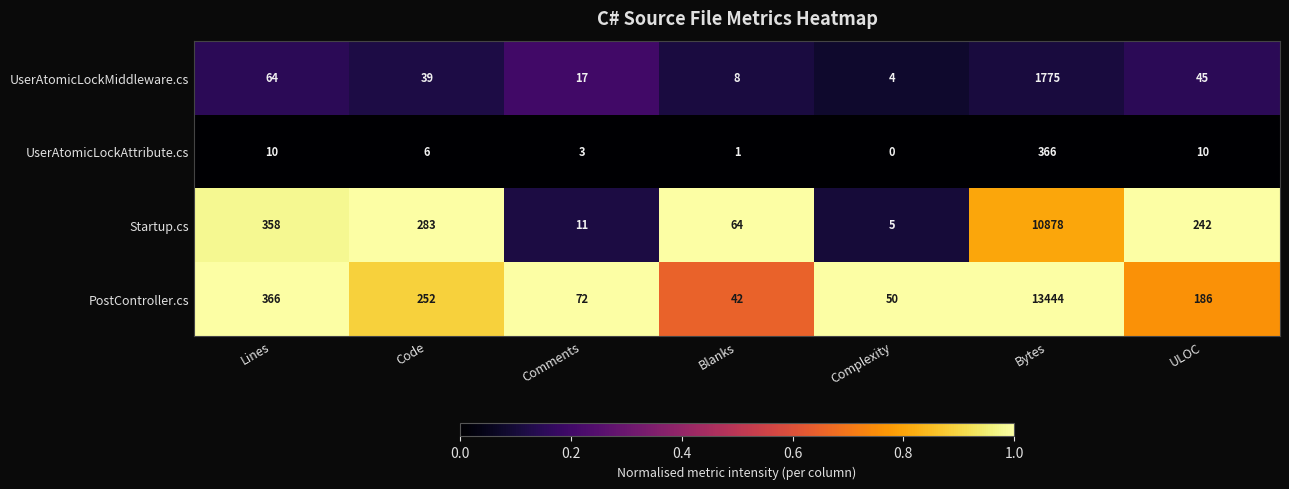

Reading left to right, extract all data points from this chart.

UserAtomicLockMiddleware.cs: 64	39	17	8	4	1775	45
UserAtomicLockAttribute.cs: 10	6	3	1	0	366	10
Startup.cs: 358	283	11	64	5	10878	242
PostController.cs: 366	252	72	42	50	13444	186